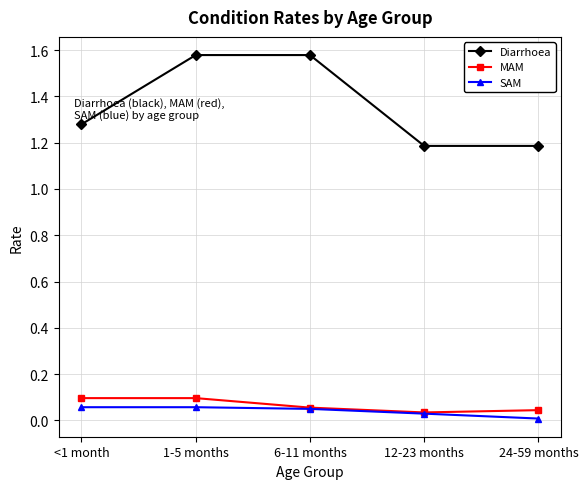

Between <1 month and 24-59 months, which series saw the biggest shift?

Diarrhoea